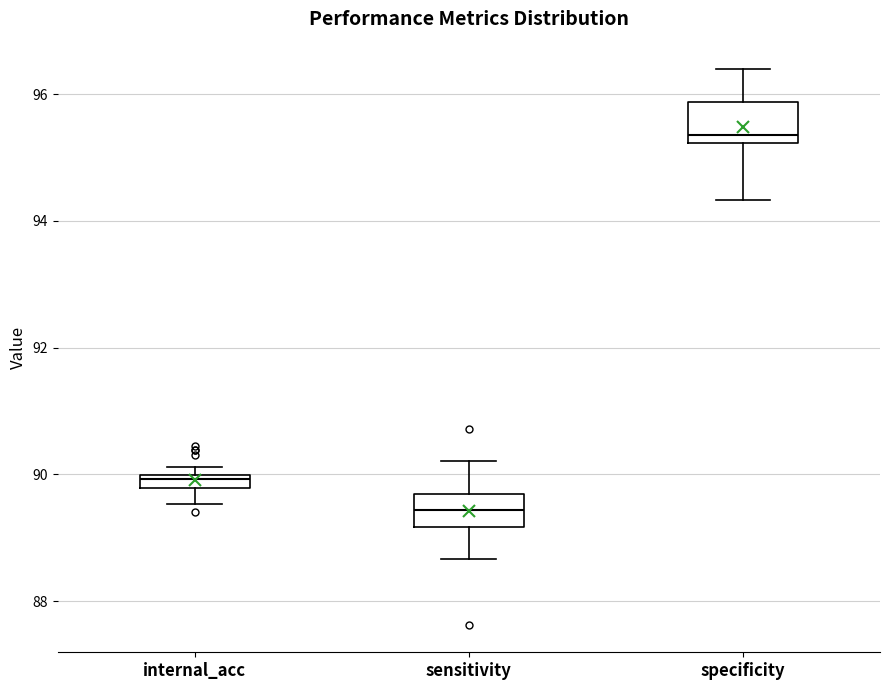

Where does the lower whisker of the box for internal_acc end on the y-axis? The values are not printed on the chart, so give them approximately, as read against the axis.

89.6